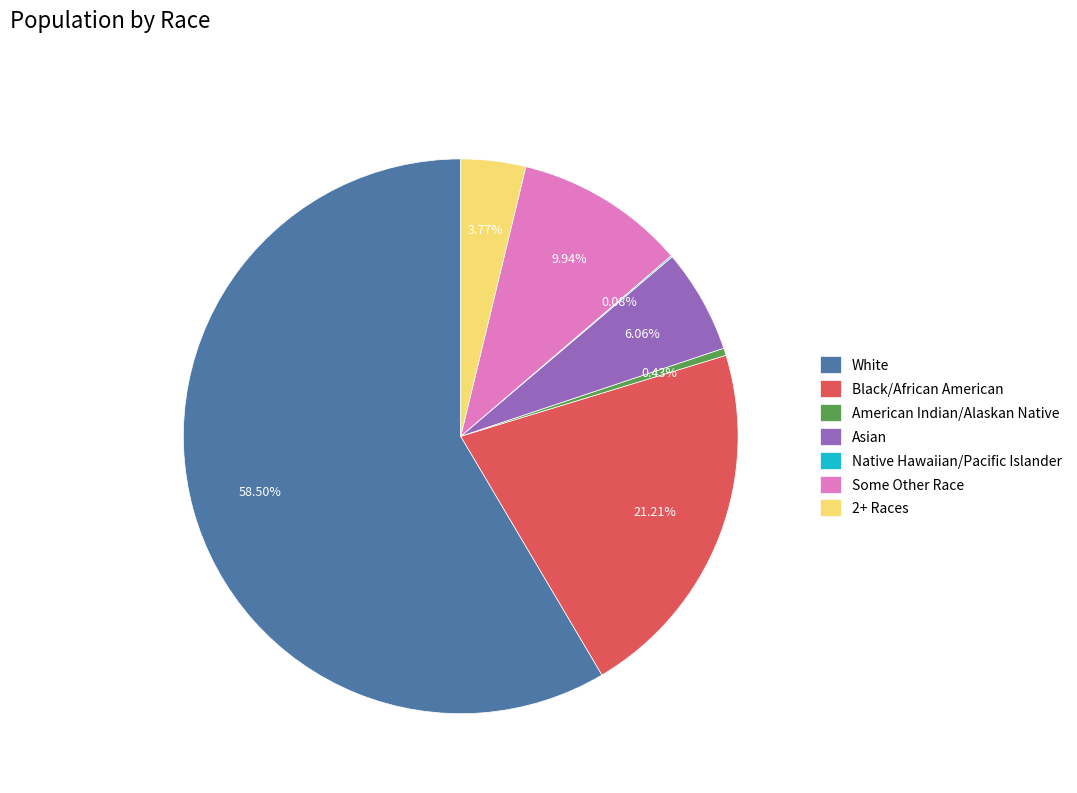

Which has a higher value, White or American Indian/Alaskan Native?

White